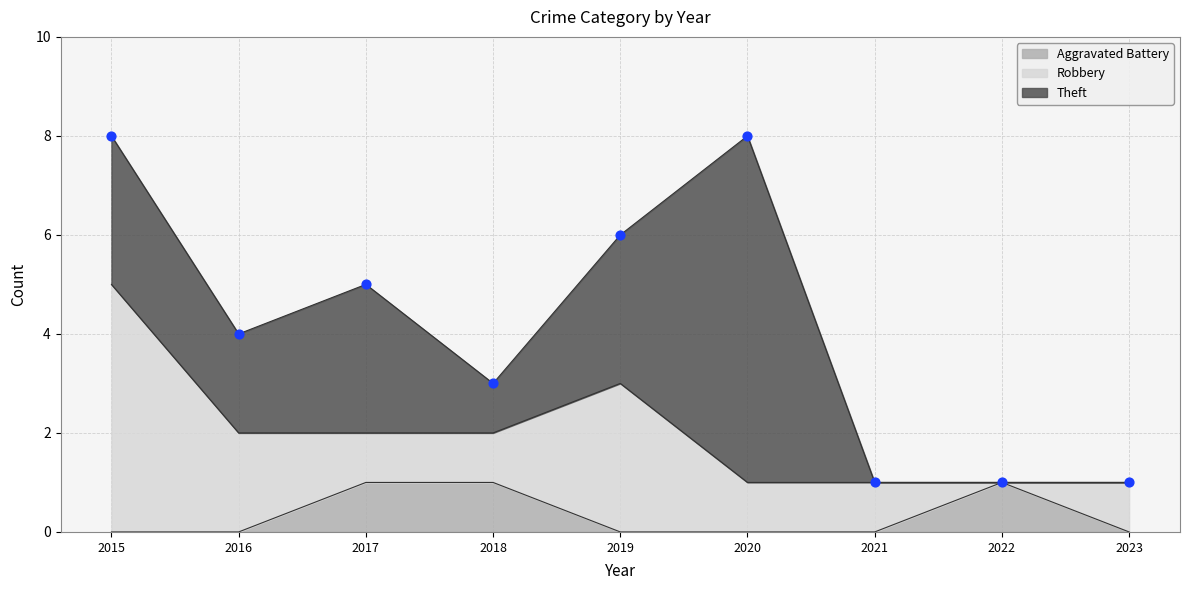

Which series reaches the minimum Y coordinate?

Aggravated Battery